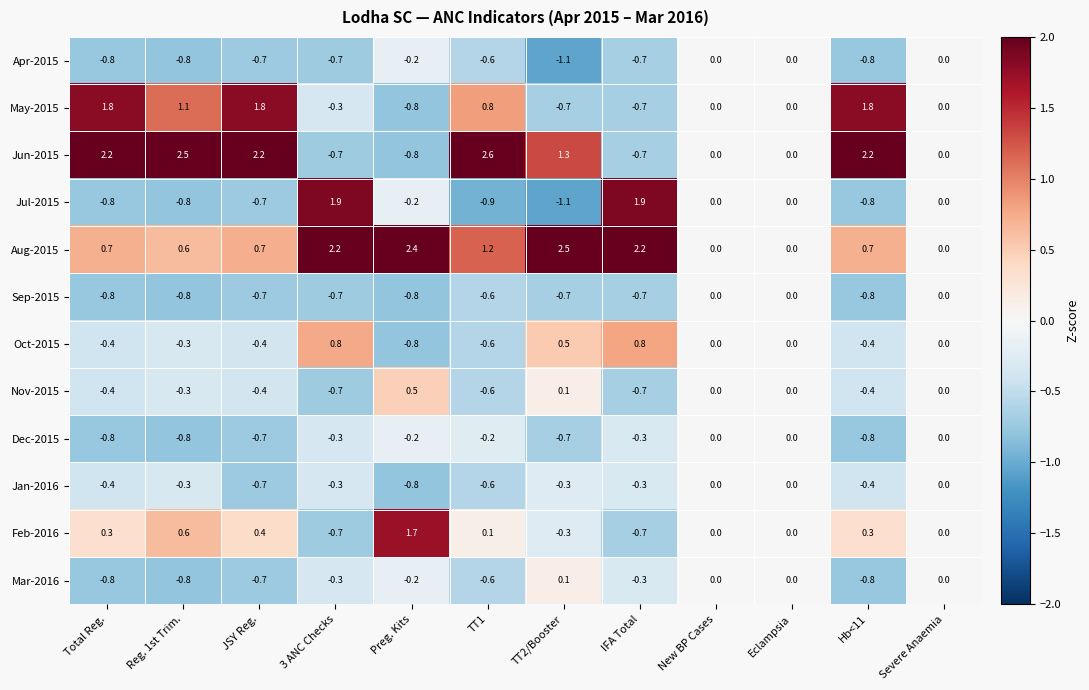

The value of Aug-2015 at TT2/Booster is 1.7. True or false?

False